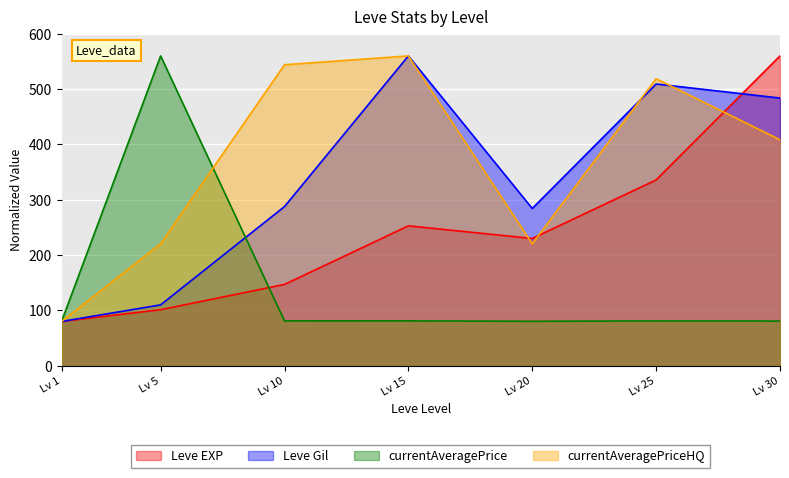

Is it true that Leve Gil equals 257.3 at Lv 30?

False